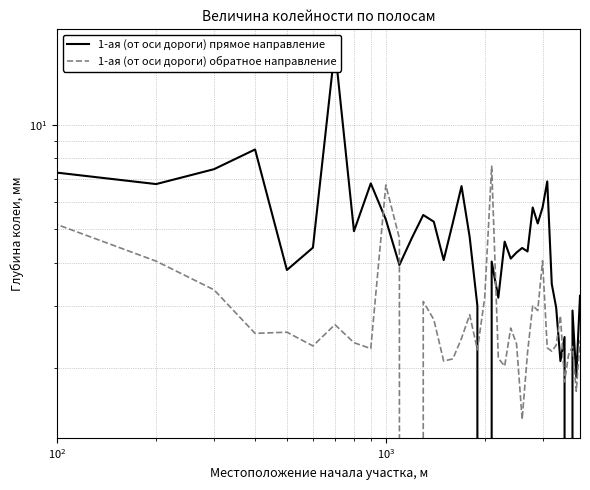

Is the value of 1-ая (от оси дороги) прямое направление at 8 greater than the value of 1-ая (от оси дороги) обратное направление at 29?

Yes